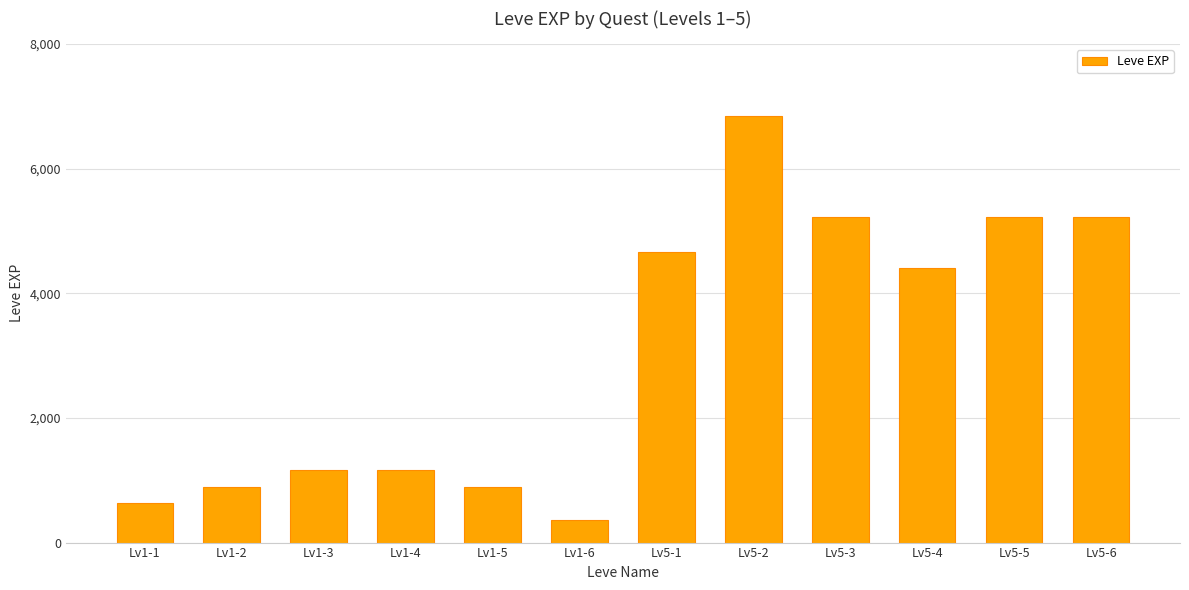

At which label does the data first exceed 4410?

Lv5-1